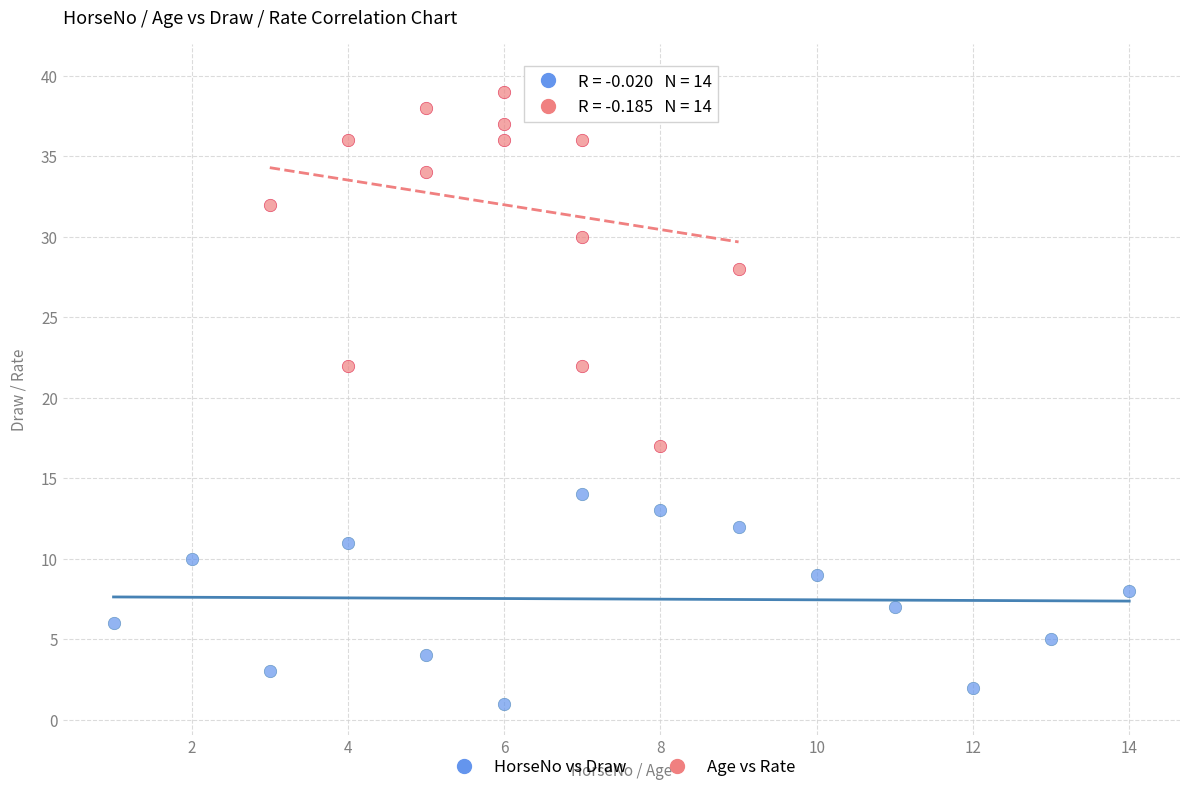

What are all the series names shown in the legend?

HorseNo vs Draw, Age vs Rate